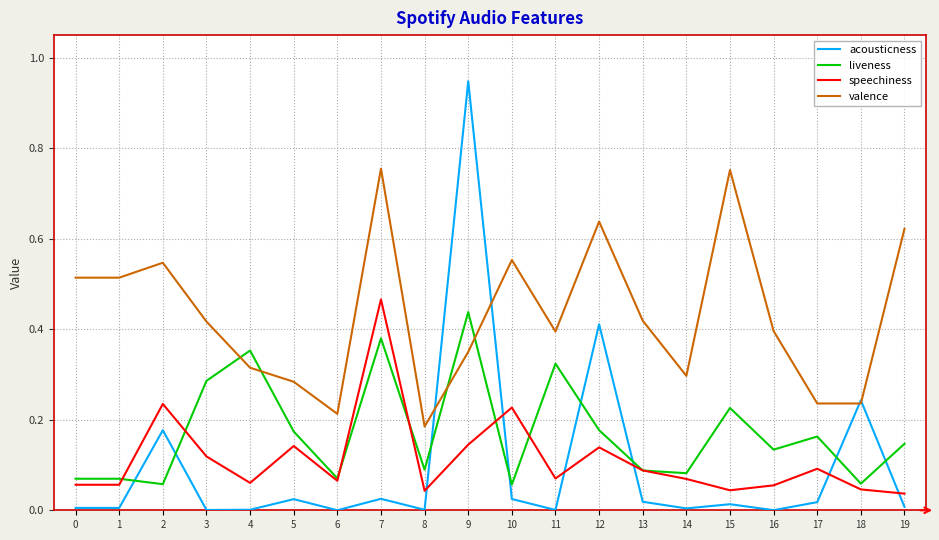

Which series has the largest range (max minus min)?

acousticness